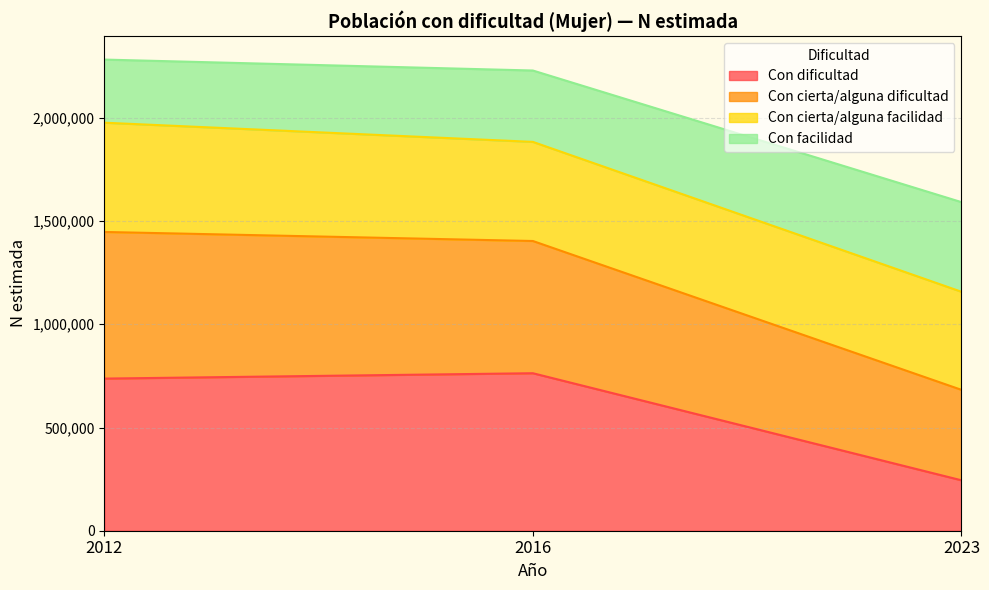

What is the value of the Con dificultad point at the 1st from the left?

736950